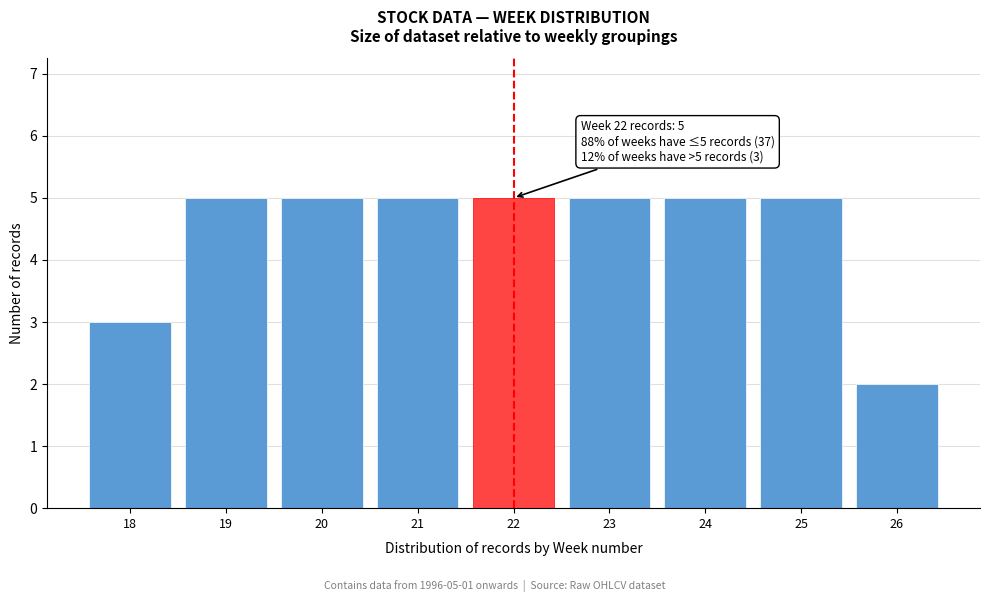

Reading left to right, extract all data points from this chart.

18=3	19=5	20=5	21=5	22=5	23=5	24=5	25=5	26=2